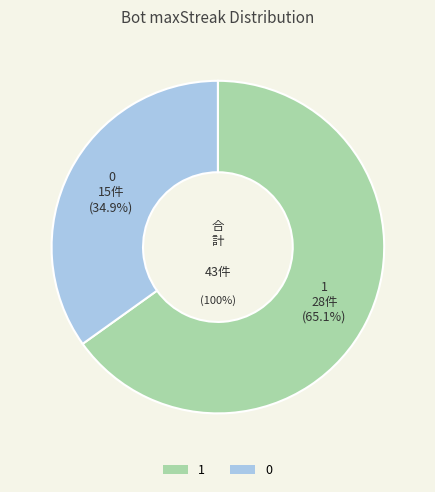

Does 0 represent more than half of the total?

No